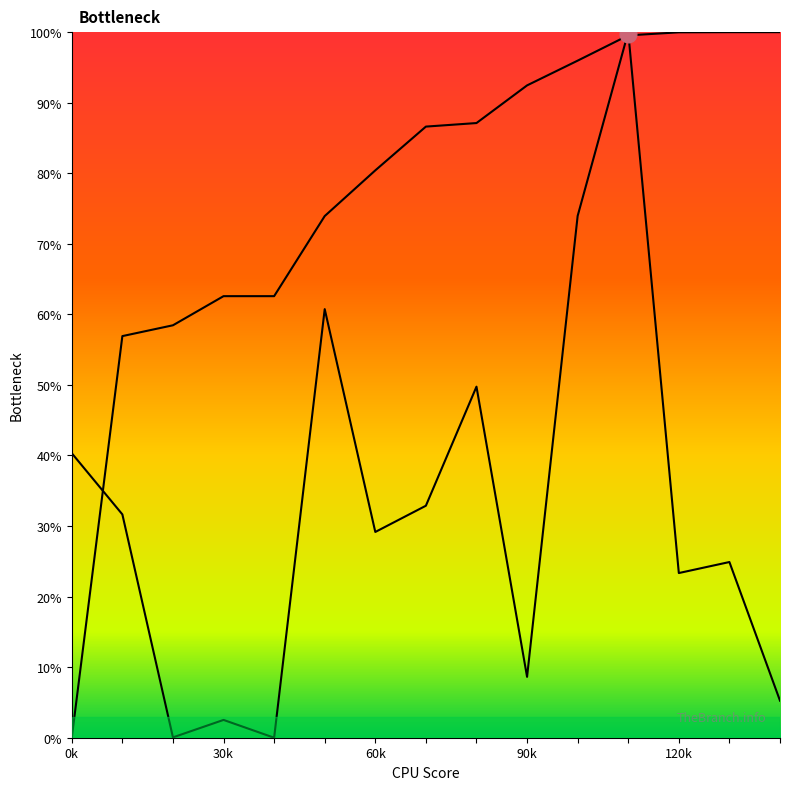

How many positive values does the endNodeL series have?

14